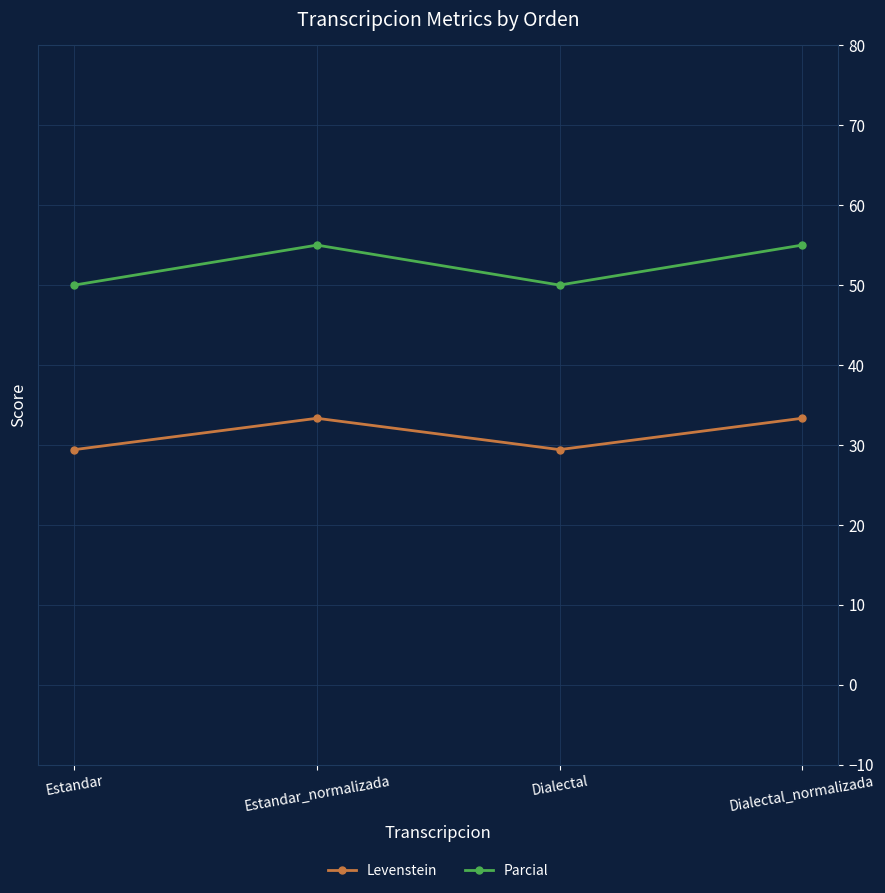

What is the smallest value displayed?

29.4